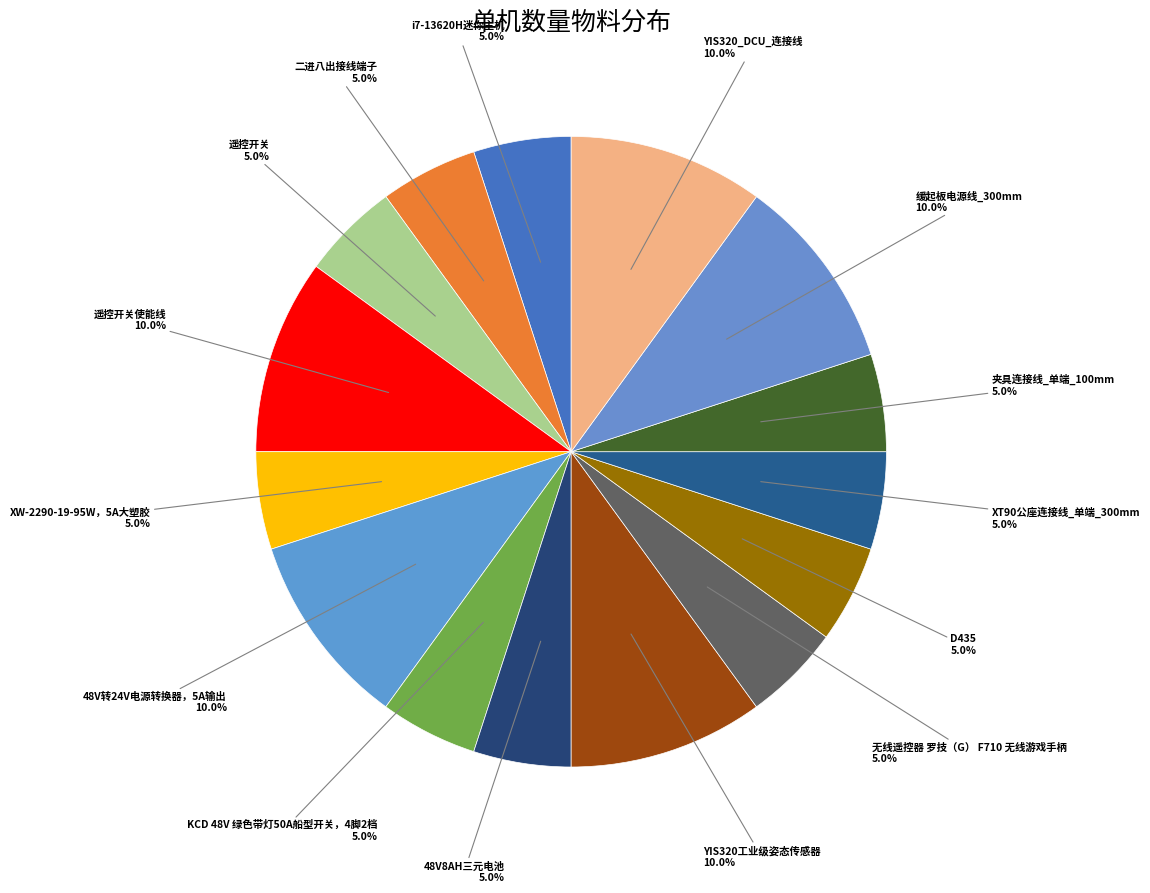

True or false: D435 accounts for 19% of the total.

False